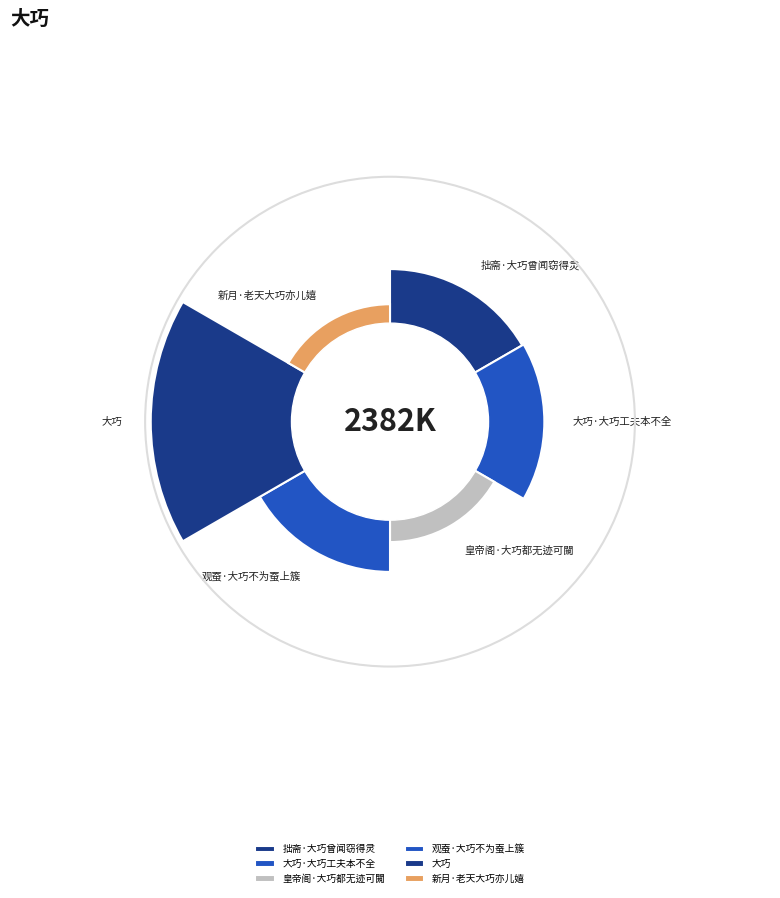

What is the smallest slice in the pie chart?

新月·老天大巧亦儿嬉